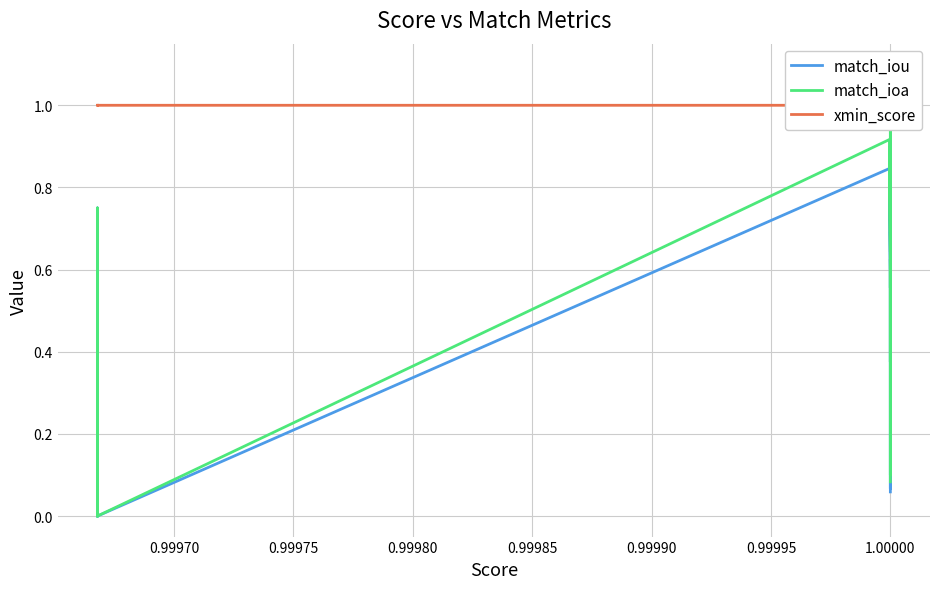

How many data points in match_ioa are above 0?

16